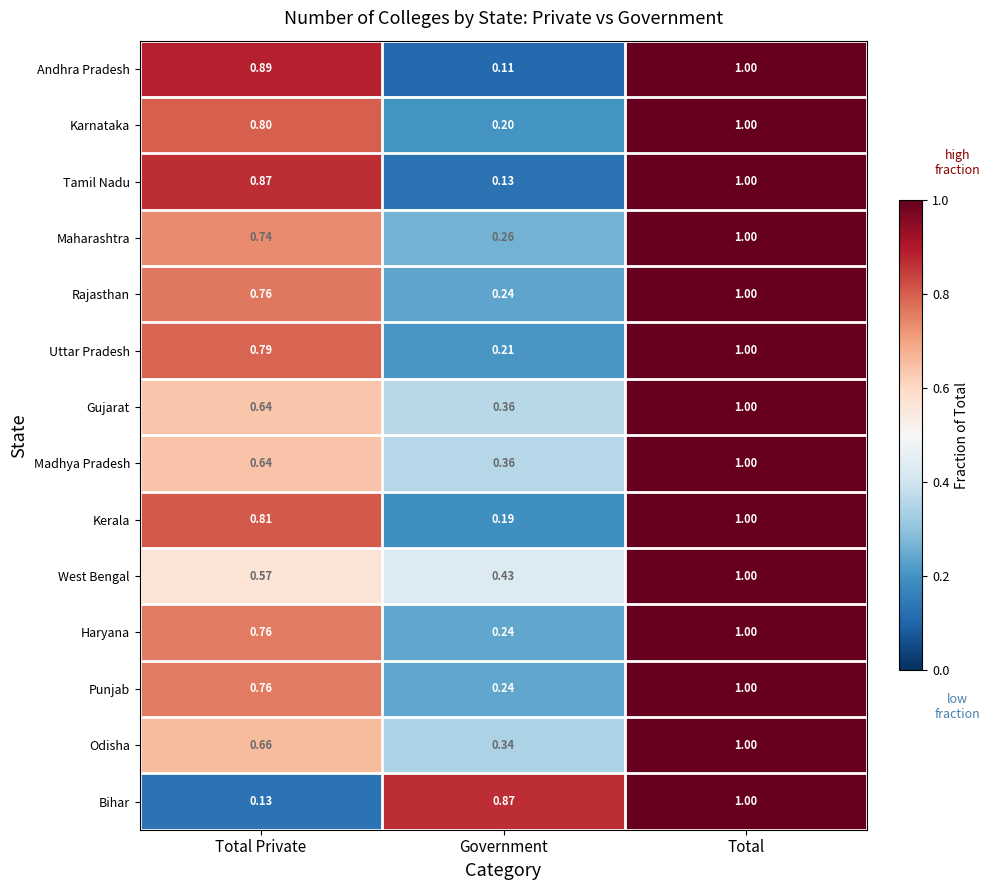

Which series changed the most between Government and Total?

Andhra Pradesh